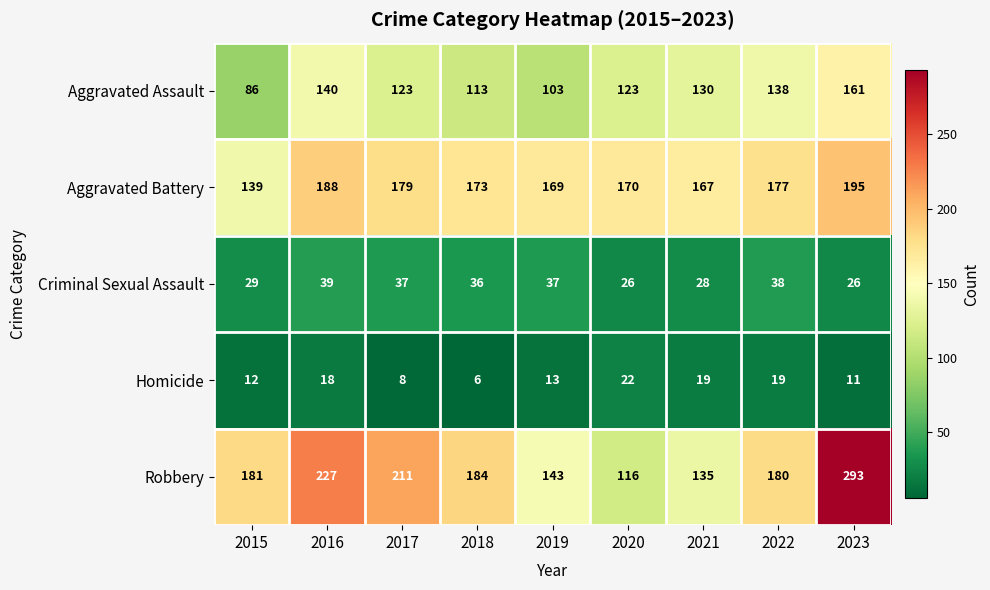

List the series in order of their peak value, highest first.

Robbery, Aggravated Battery, Aggravated Assault, Criminal Sexual Assault, Homicide